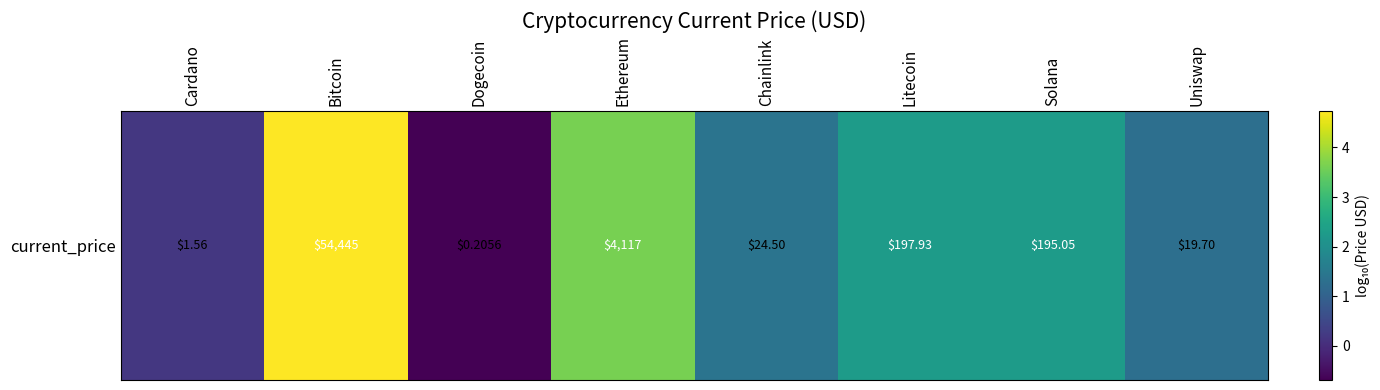

What is the average value?

1.9